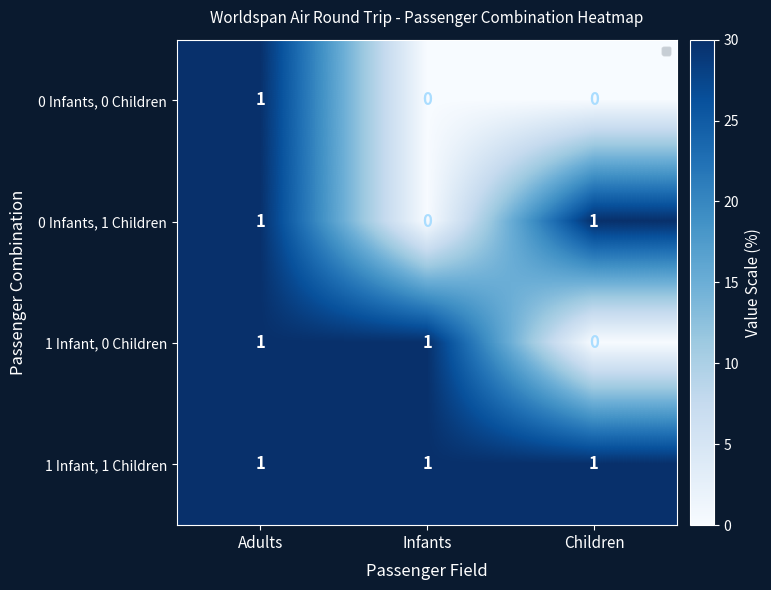

Reading left to right, what are all the values shown in this chart?

0 Infants, 0 Children: Adults=1	Infants=0	Children=0
0 Infants, 1 Children: Adults=1	Infants=0	Children=1
1 Infant, 0 Children: Adults=1	Infants=1	Children=0
1 Infant, 1 Children: Adults=1	Infants=1	Children=1